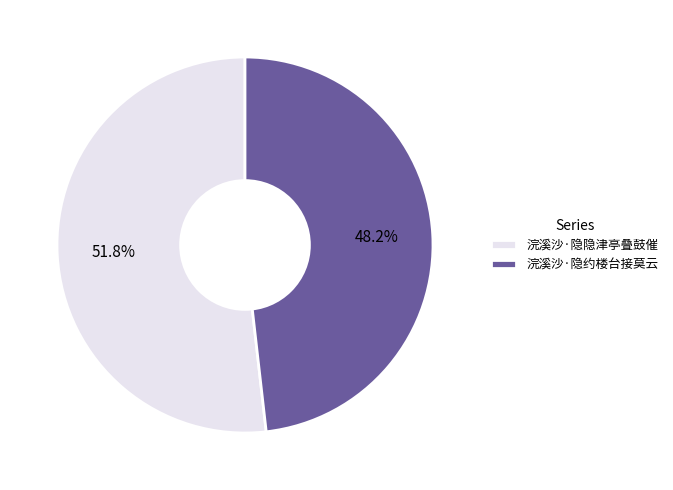

What is the ratio of the value at 浣溪沙·隐约楼台接莫云 to the value at 浣溪沙·隐隐津亭叠鼓催?

0.9